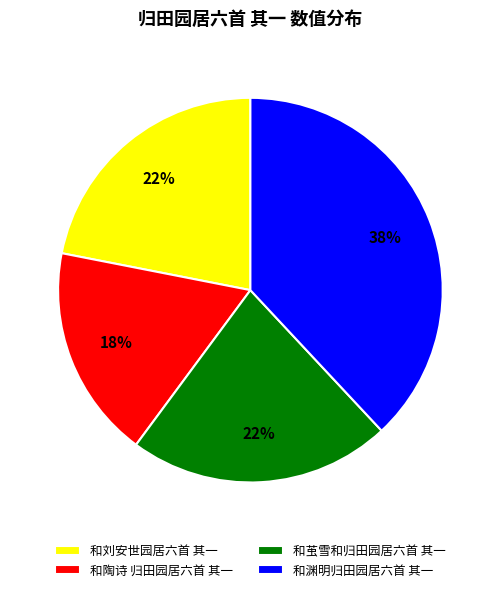

To the nearest percent, what is the difference between the 和渊明归田园居六首 其一 and 和茧雪和归田园居六首 其一 slice percentages?

16%